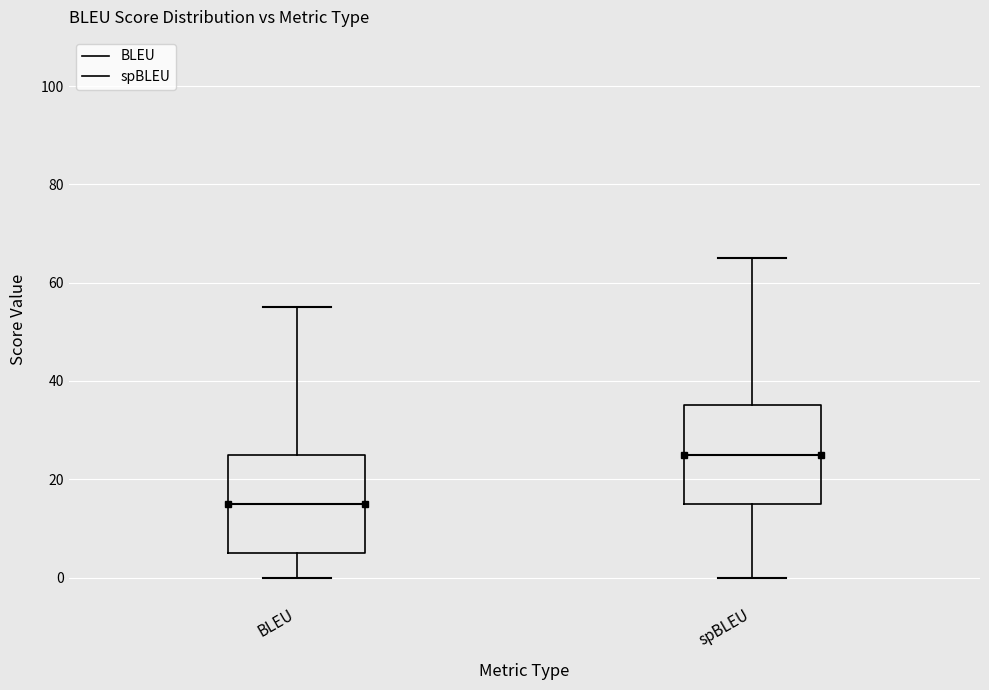

Which box's median line is the lowest?

BLEU